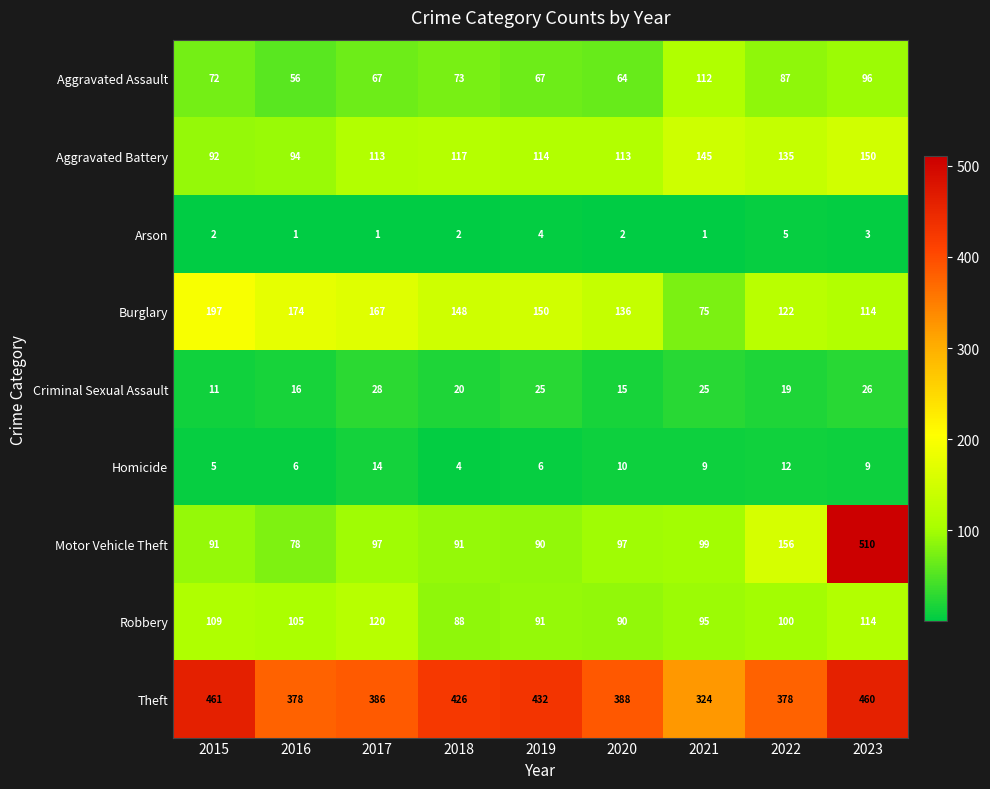

Which category has the highest value across all series?

2023